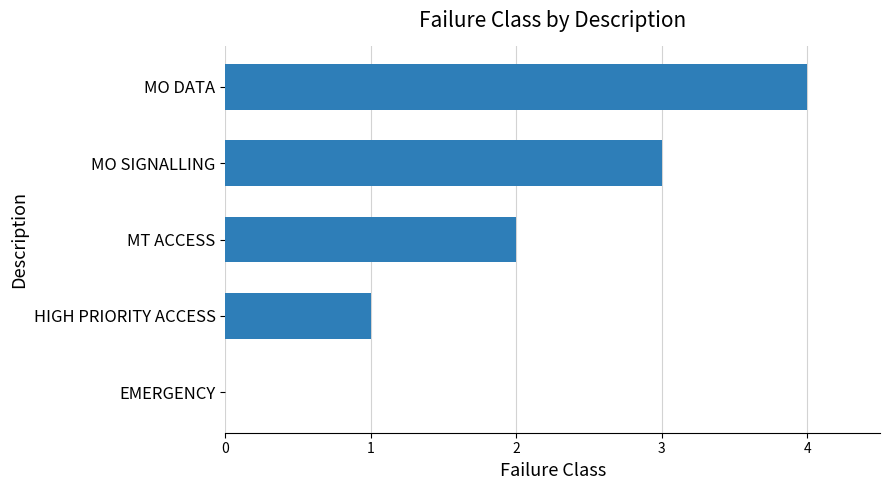

How many data points does each series have?

5